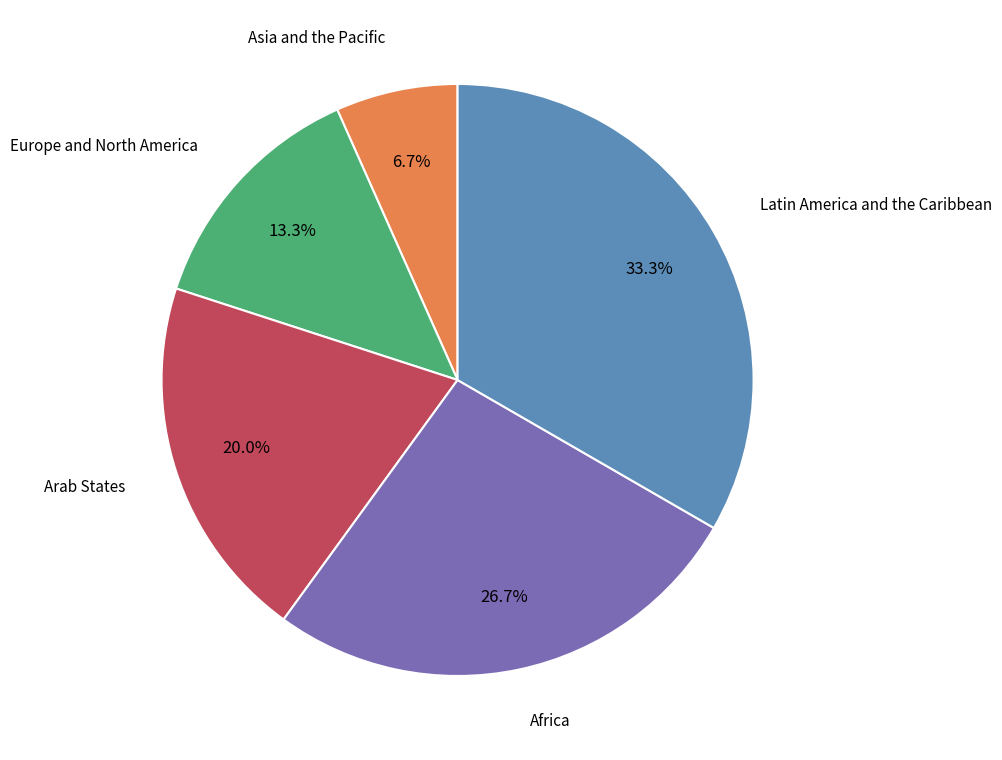

Does any single category account for the majority?

No